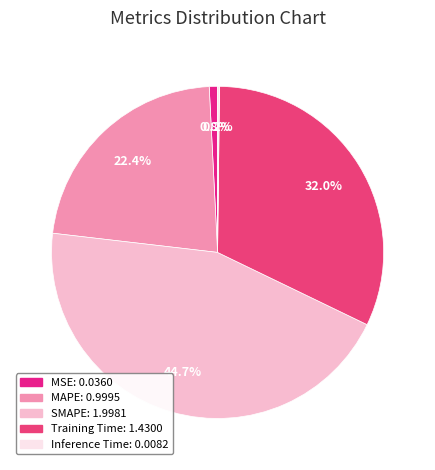

Which category has the biggest portion of the pie?

SMAPE